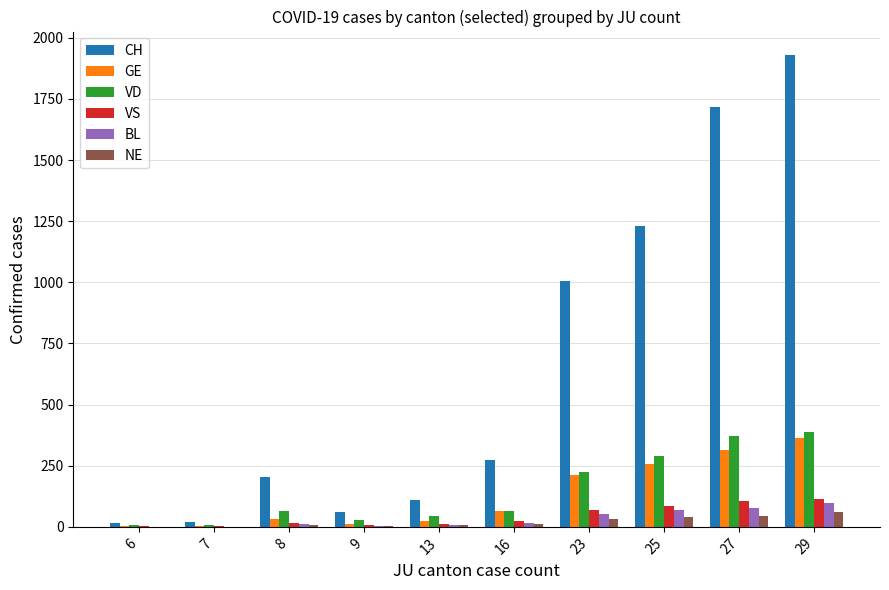

Which series has the largest total across all categories?

CH